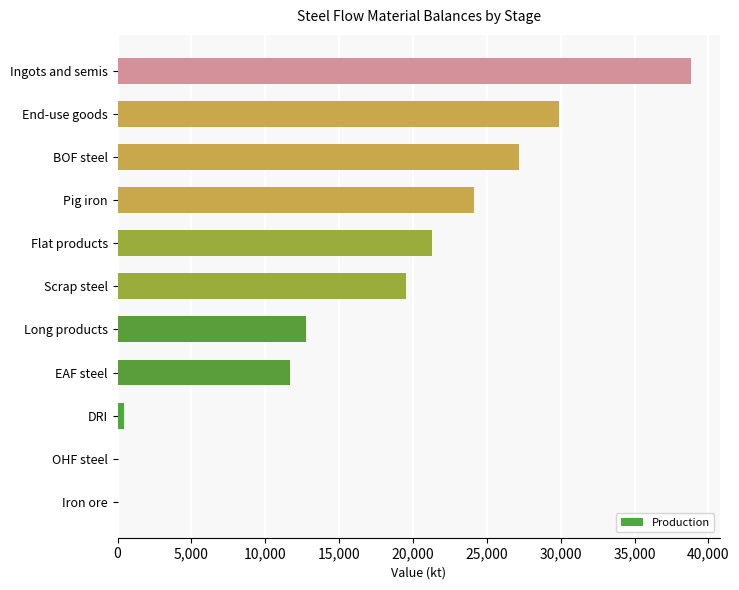

Is it true that the value at Long products is 12772.3?

True